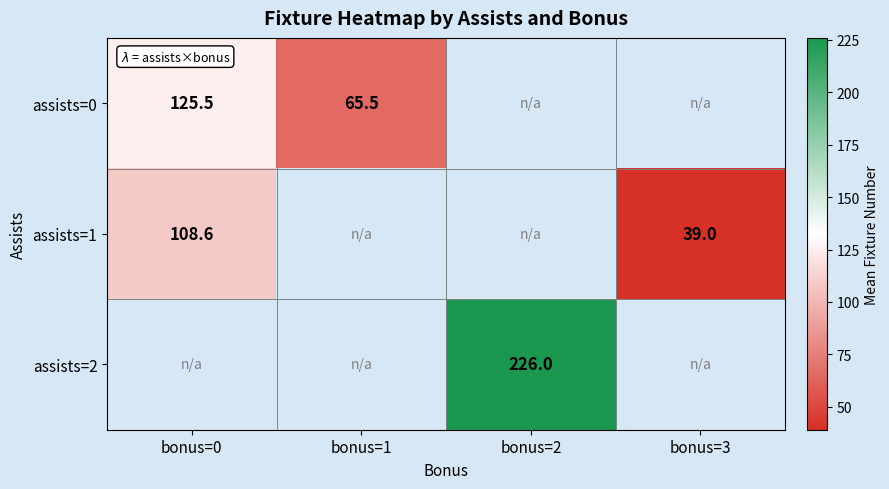

What is the minimum value shown in the chart?

39.0